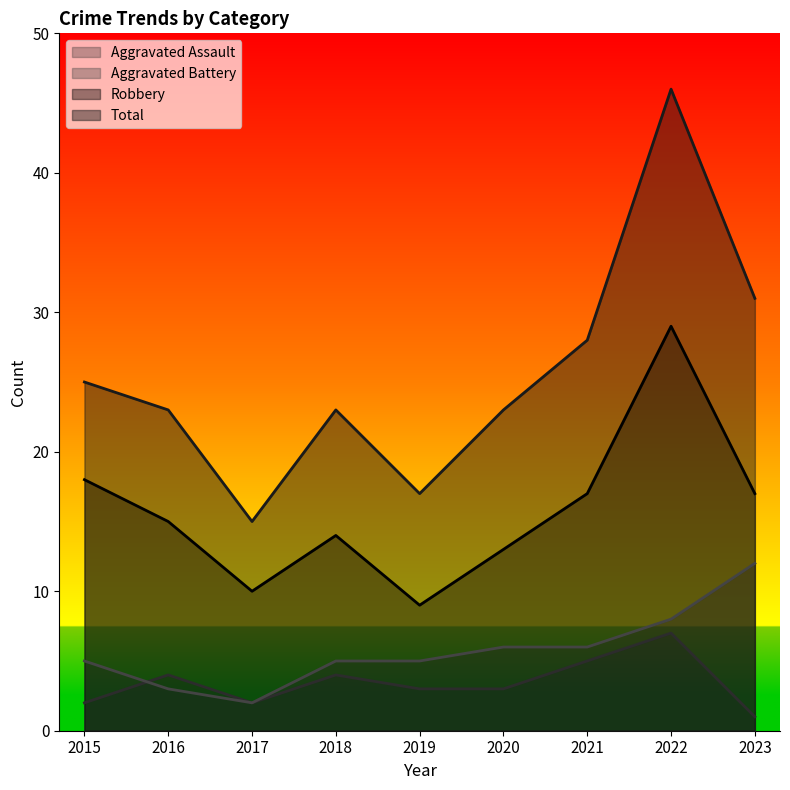

True or false: Aggravated Battery has more than 1 interior local peaks.

False